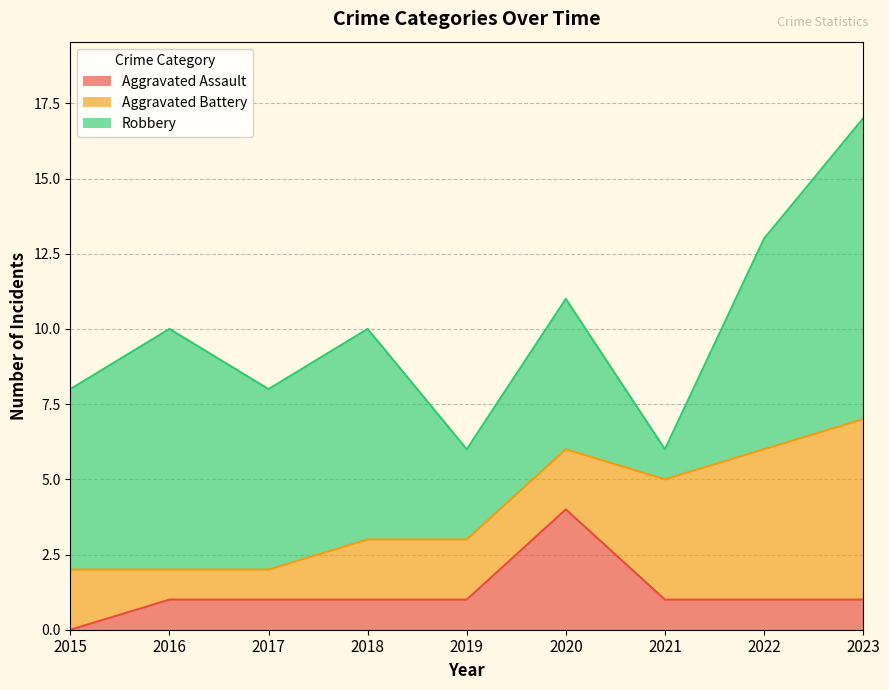

What is the sum of the Aggravated Assault values at 2015 and 2022?

1